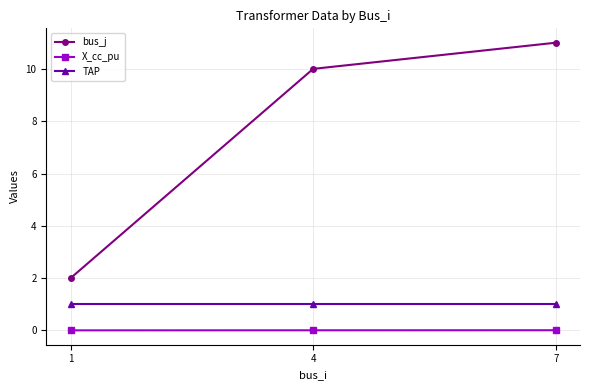

What is the sum of all TAP values?

3.0